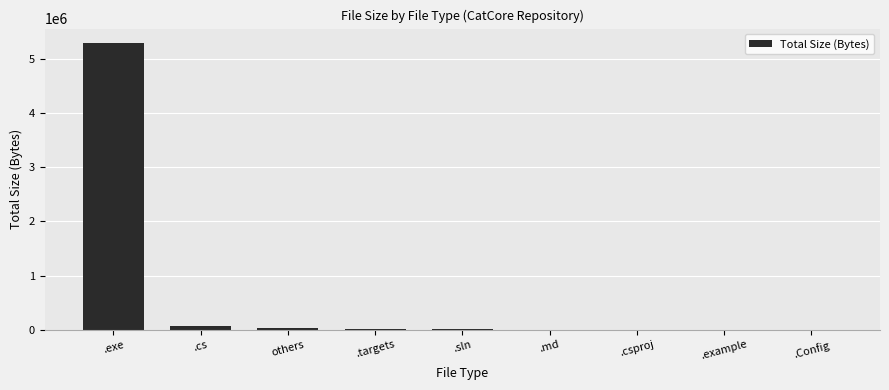

The chart shows a value of 253 at .Config. True or false?

True